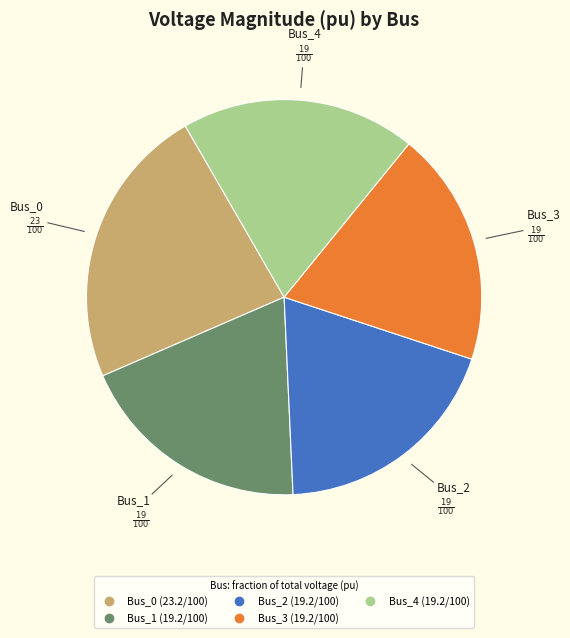

Which slice is the largest?

Bus_0